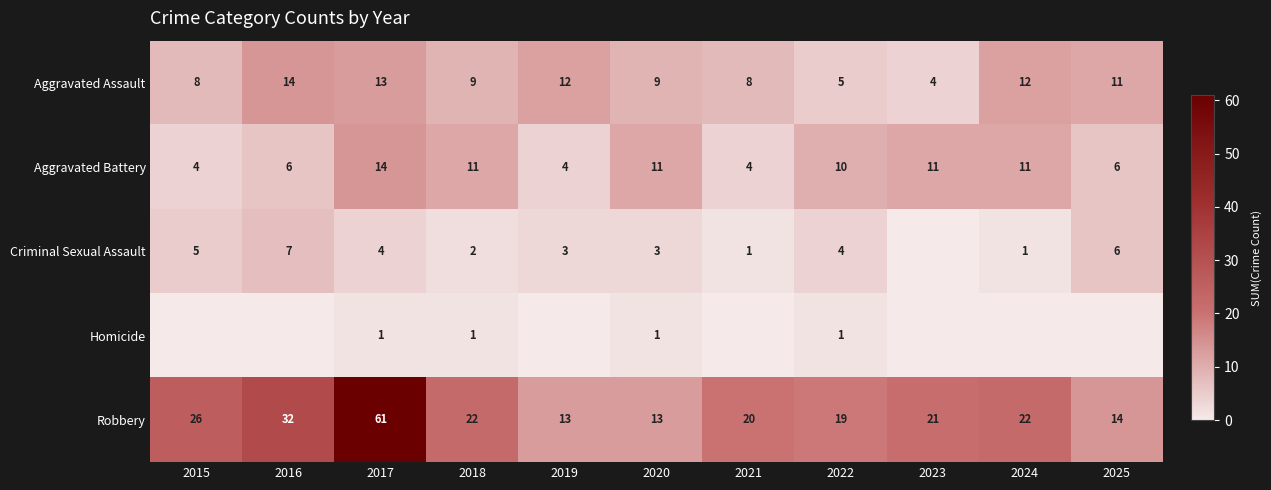

What is the difference between the Robbery values at 2017 and 2016?

29